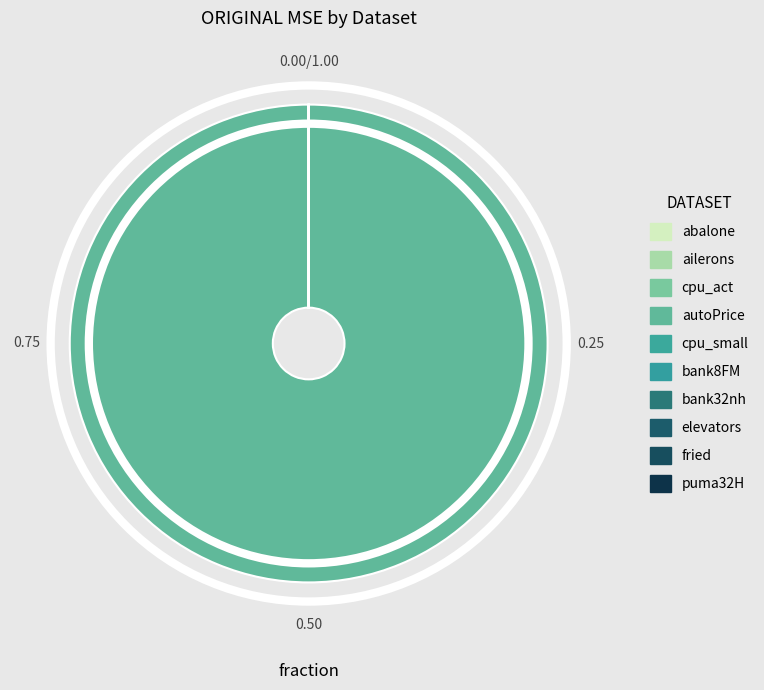

Which has a higher value, bank32nh or bank8FM?

bank32nh